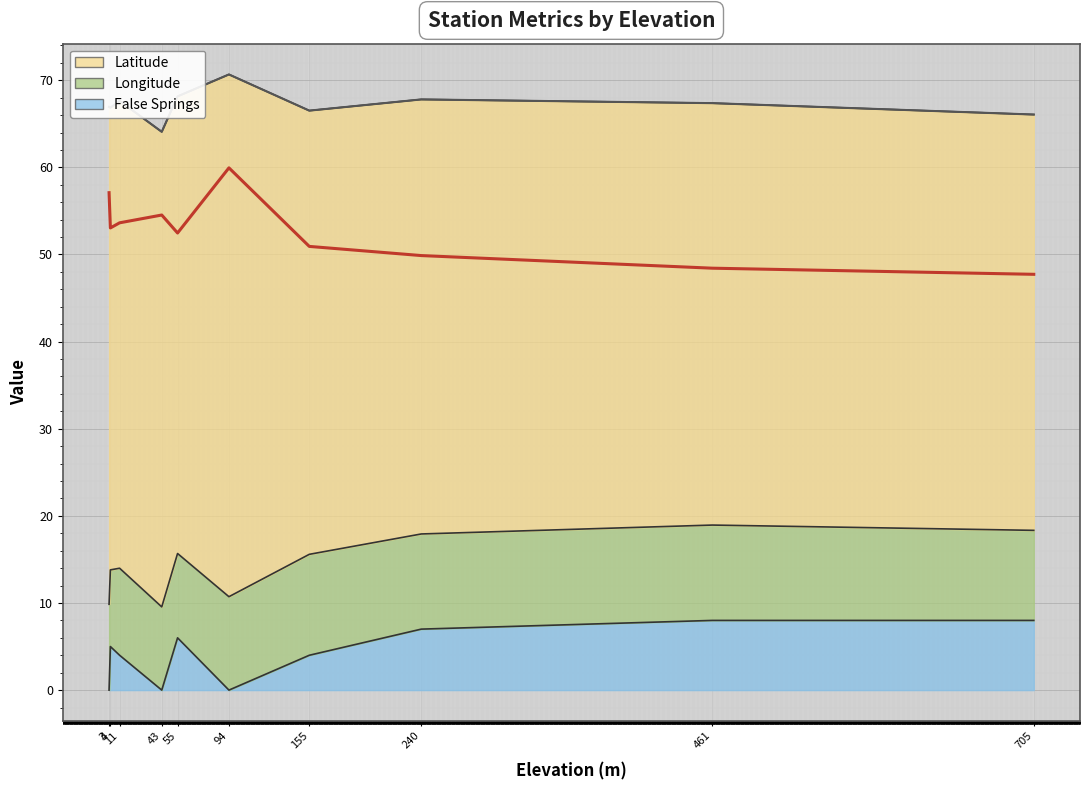

What is the ratio of the value at 705 to the value at 11?

0.9